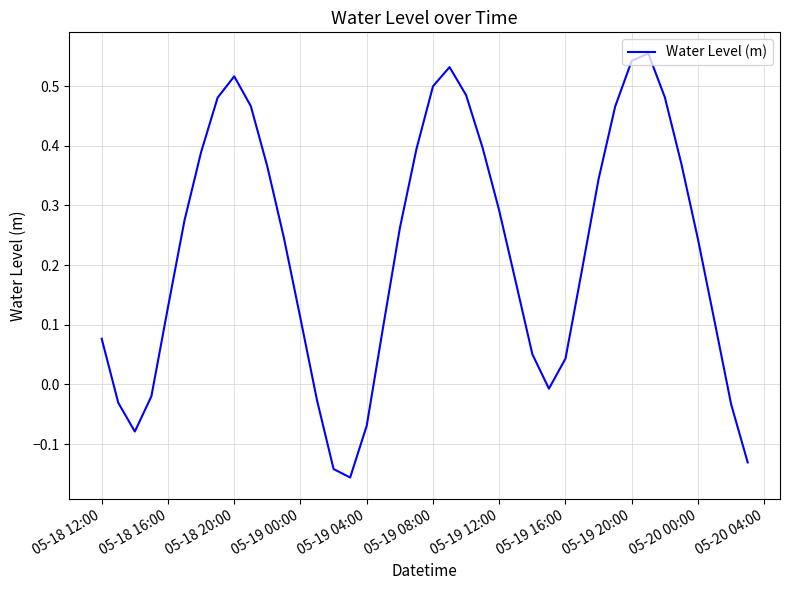

At which category does the data reach its first local peak?

05-18 20:00